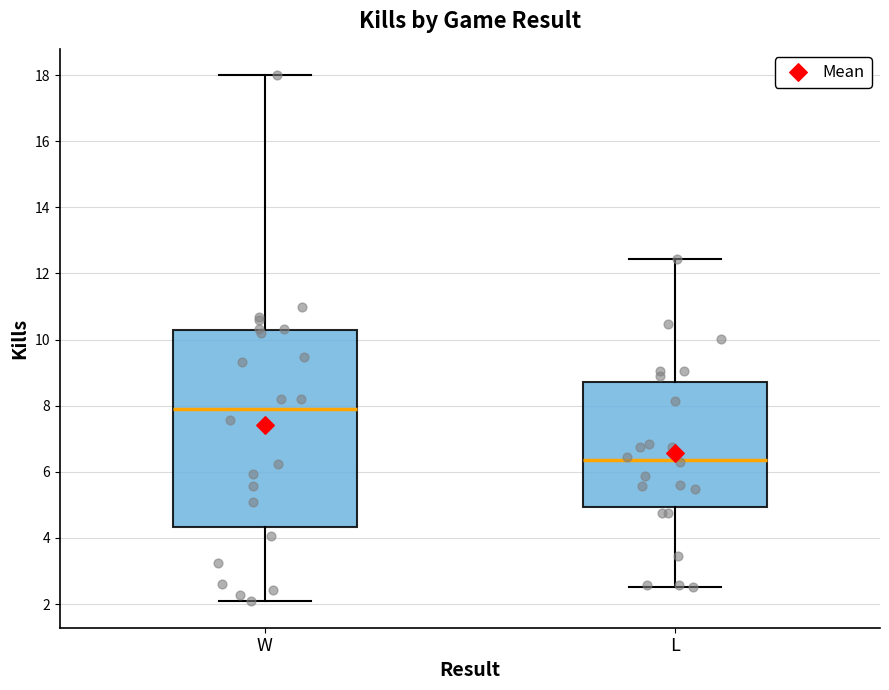

Reading left to right, transcribe this box plot: for each box, give where its median line is, the range the box spans, and where its two whiskers end, as read against the y-axis. The values are not printed on the chart, so give them approximately, as read against the axis.

W: median 7.8, box 4.4 to 10.2, whiskers 2.0 to 18.0
L: median 6.4, box 5.0 to 8.8, whiskers 2.6 to 12.4